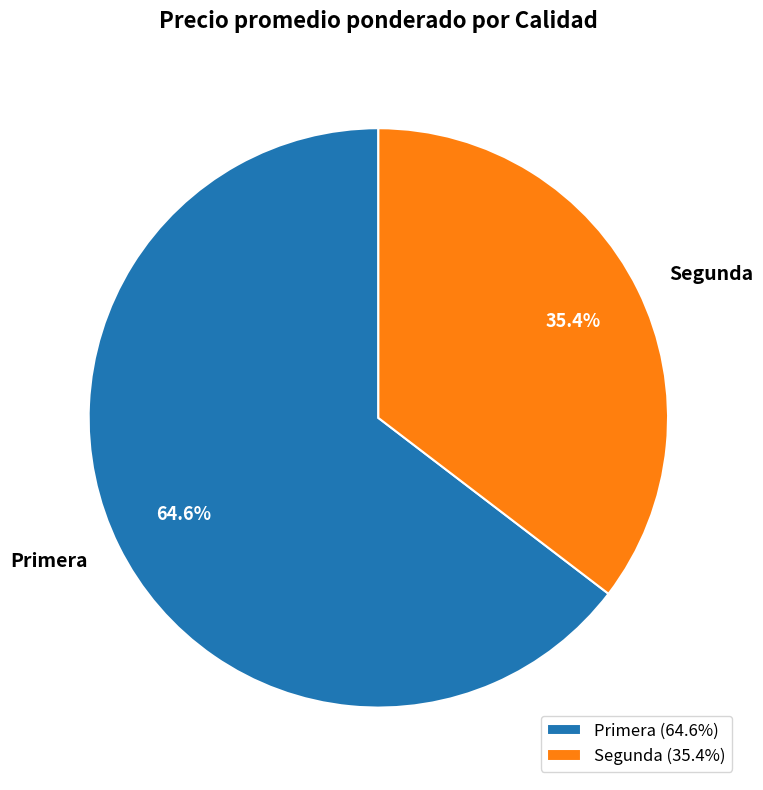

Is there any slice that represents more than half of the pie?

Yes